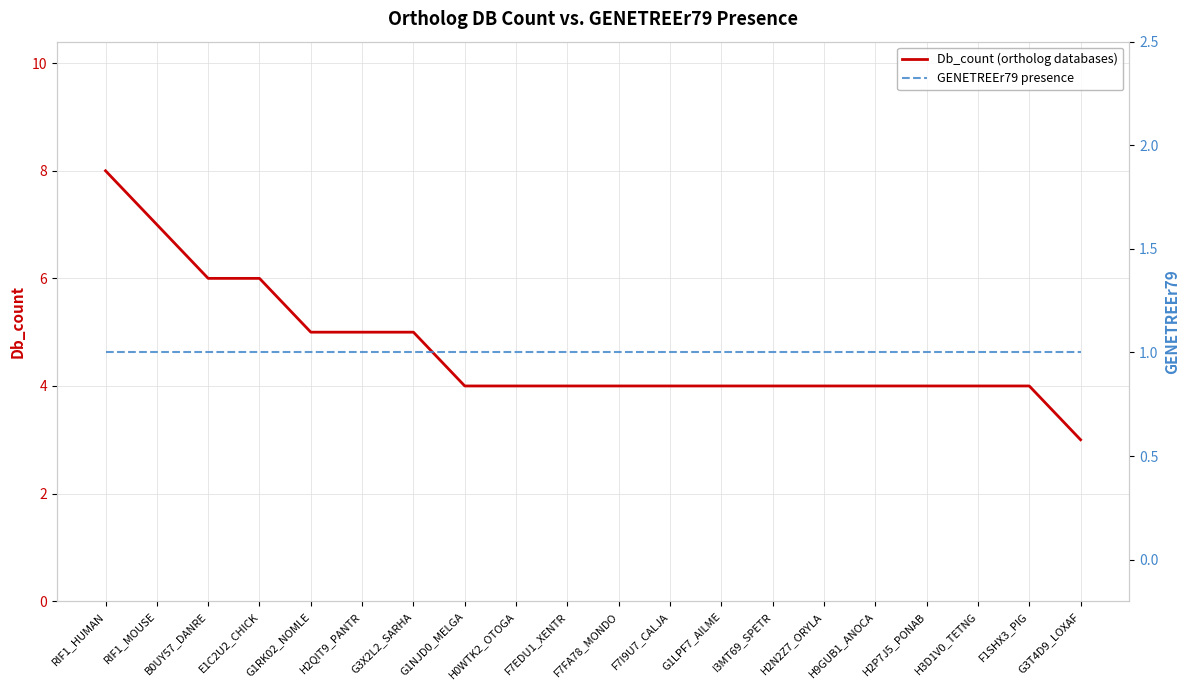

True or false: GENETREEr79 presence and Db_count (ortholog databases) cross at least once.

False